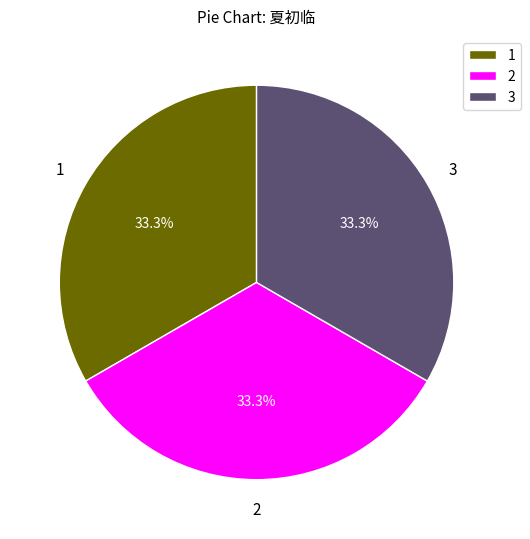

Approximately how many times larger is the value at 3 compared to 1?

1.0